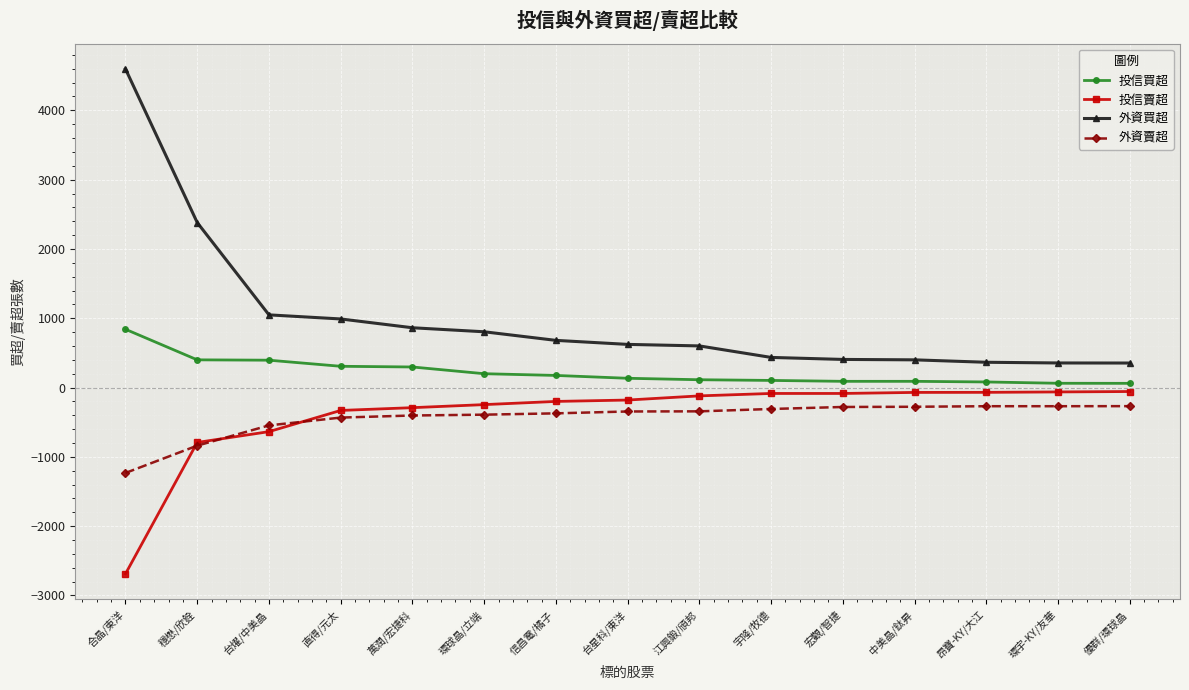

What is the label of the 2nd point from the left?

穩懋/欣銓